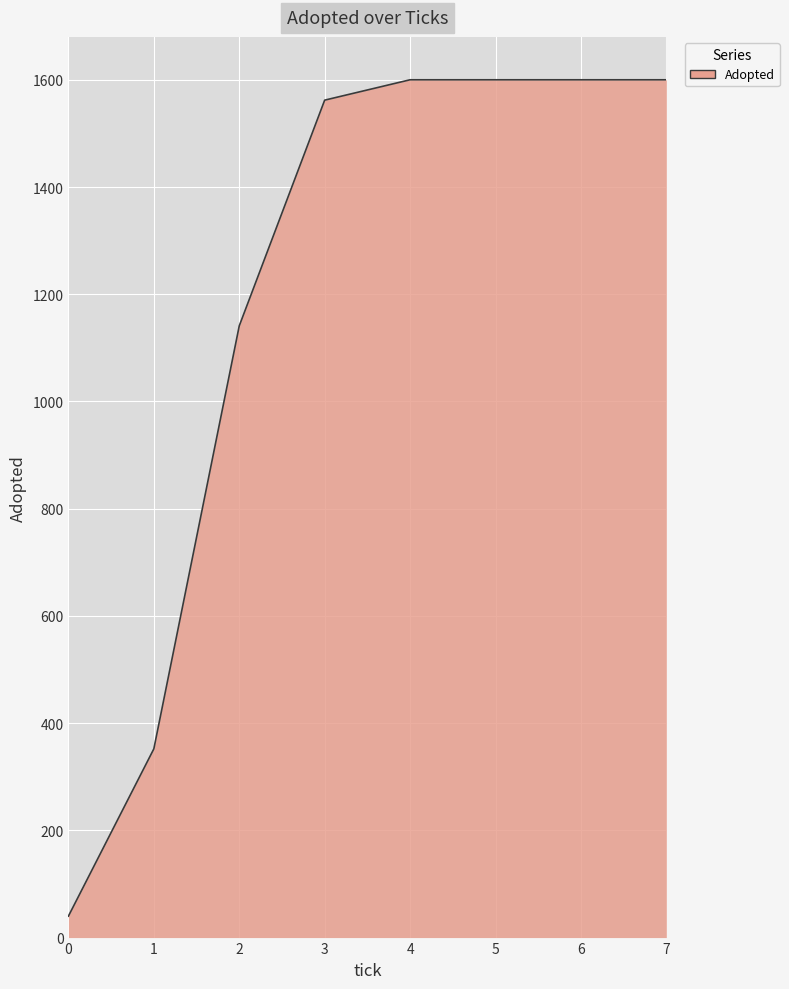

How many values are below 1600?

4